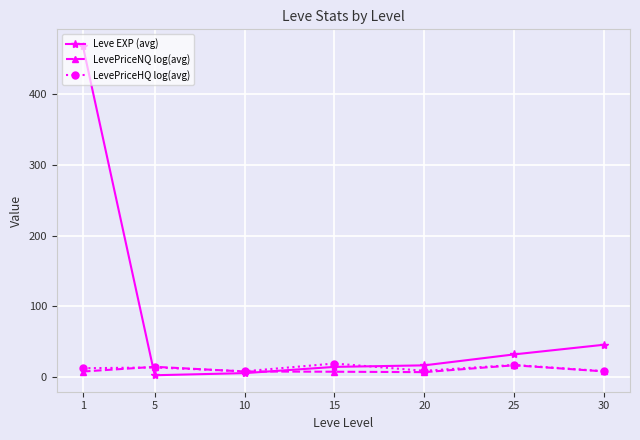

Where is Leve EXP (avg) nearest to the value 235?

30